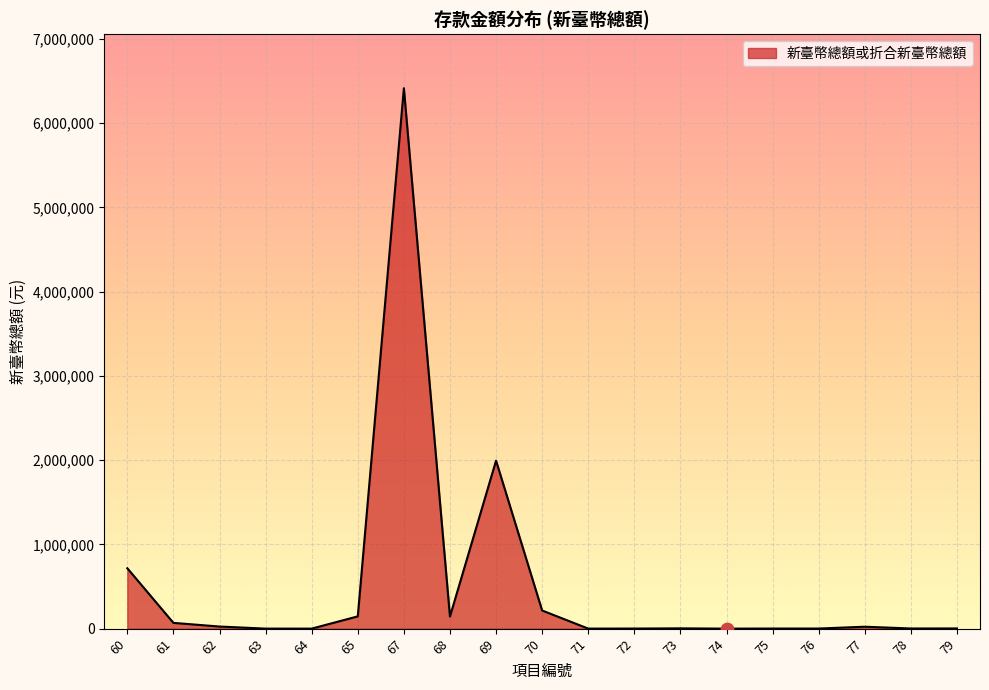

What is the change in value from 74 to 75?

+997